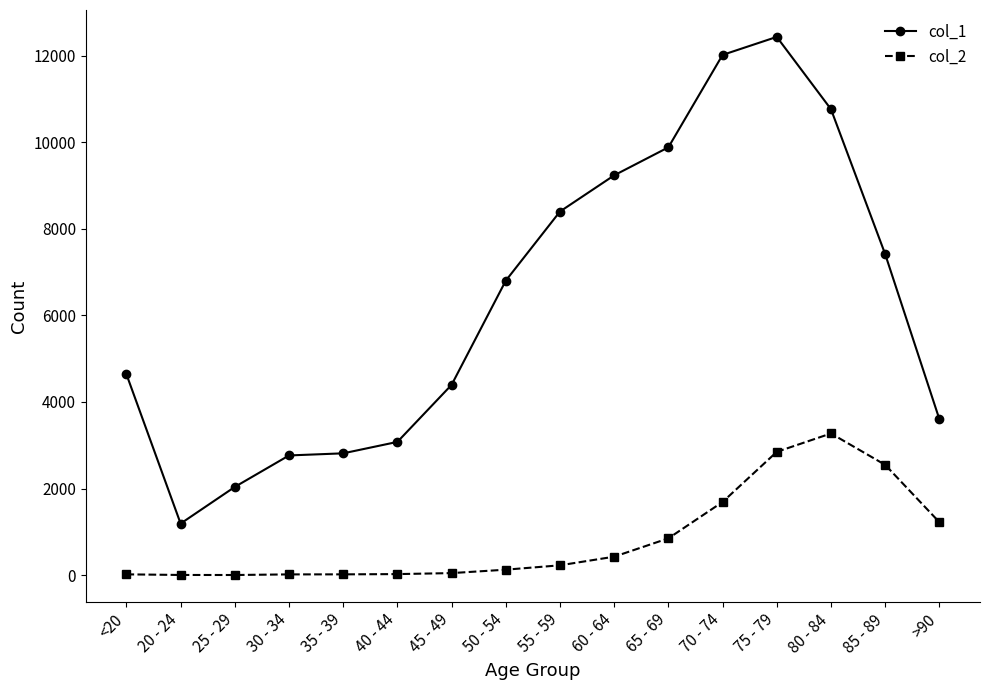

Which series has the widest spread of values?

col_1